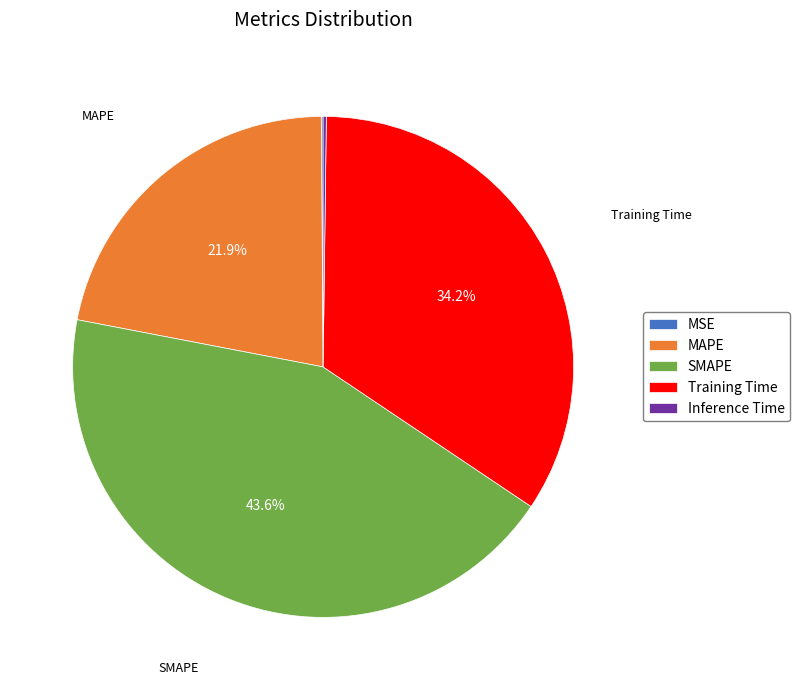

What is the largest slice in the pie chart?

SMAPE